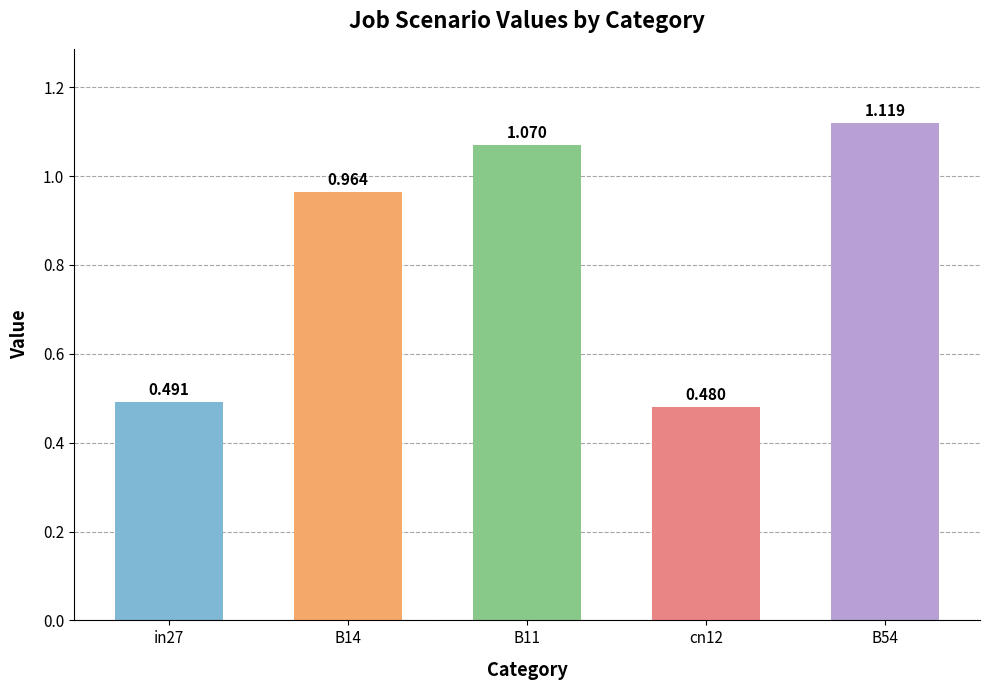

Is it true that the value at cn12 is 0.5?

True